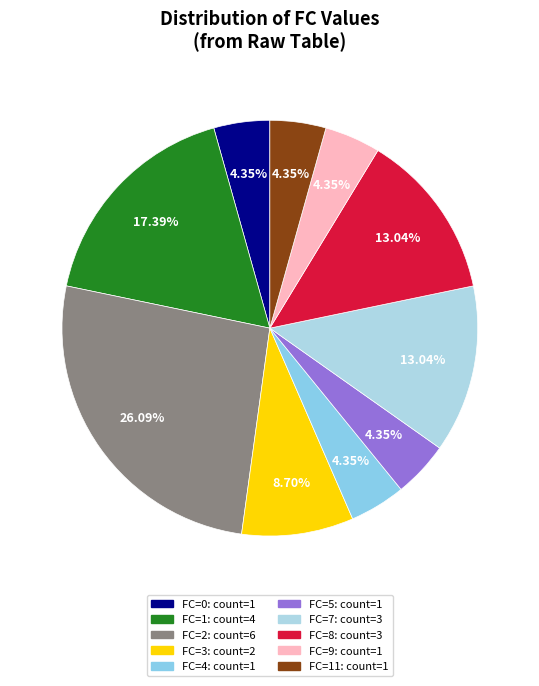

Count the number of slices in the pie.

10